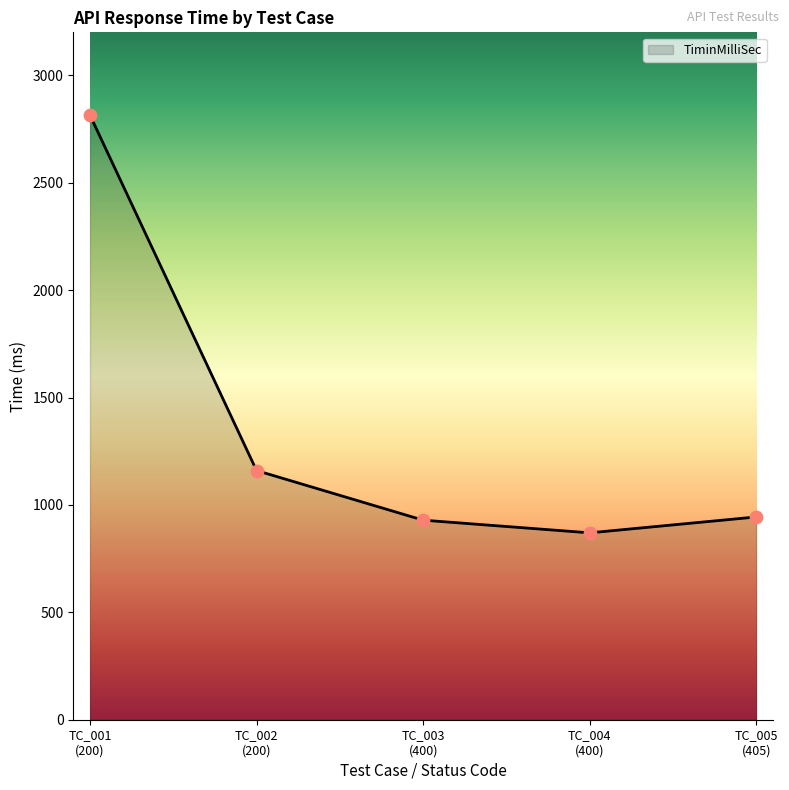

What is the change in value from TC_002
(200) to TC_005
(405)?

-216